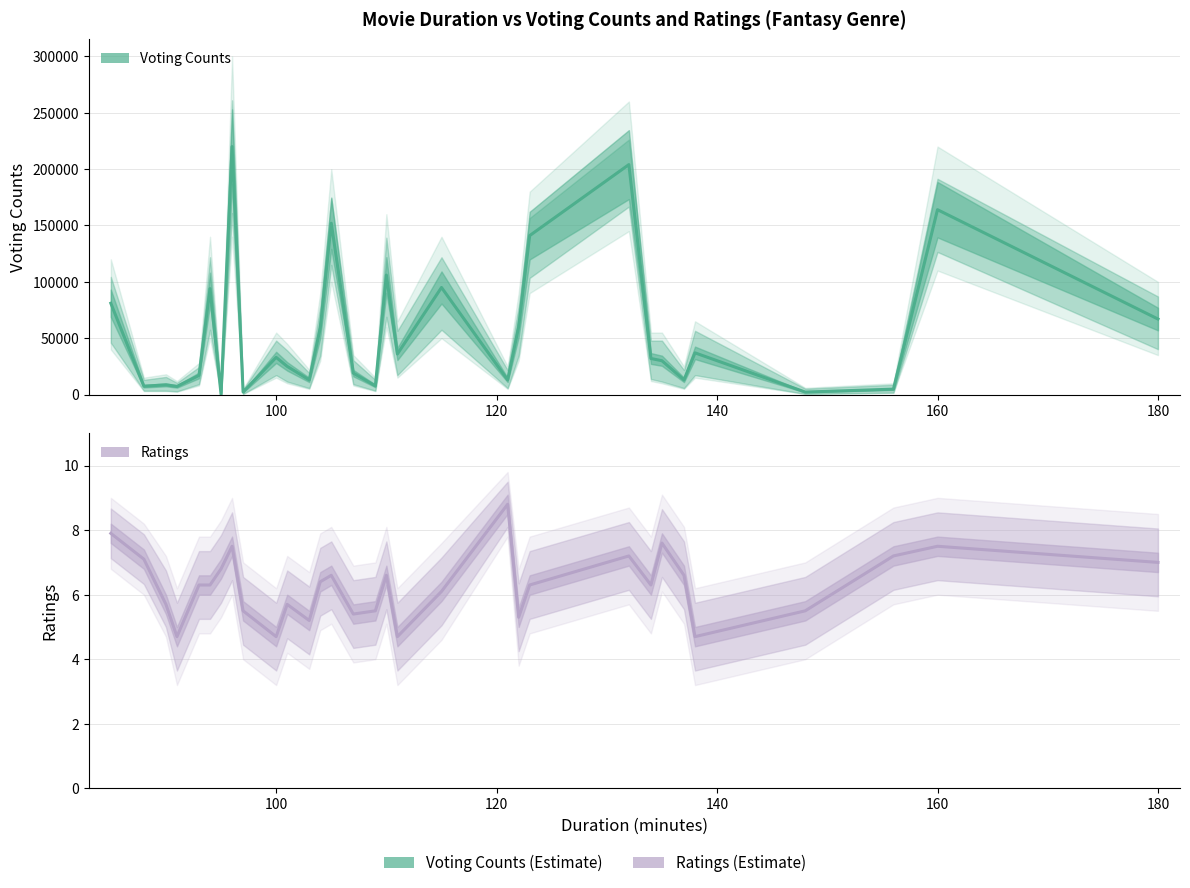

The value of Ratings (Estimate) at 23 is 9.4. True or false?

False